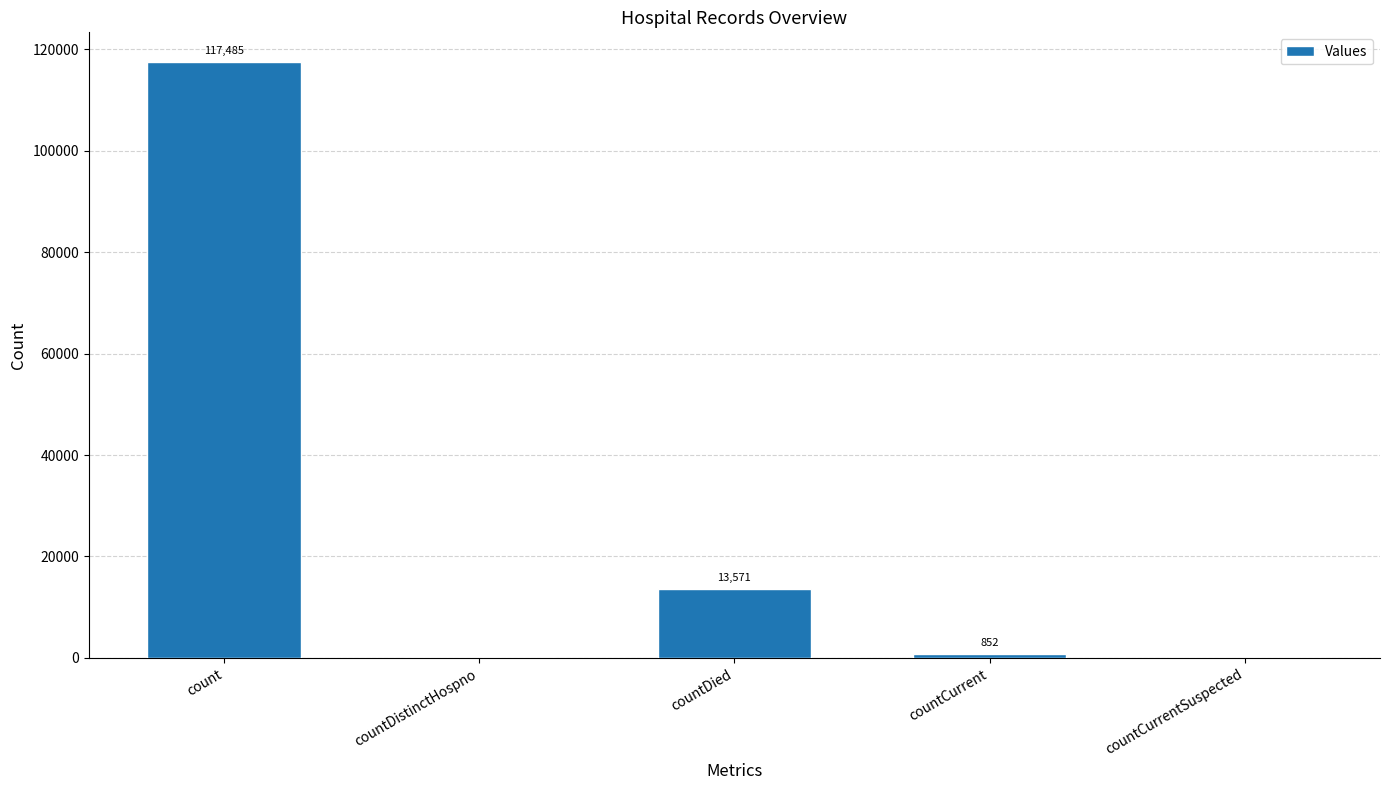

Between countDistinctHospno and countCurrent, which is larger?

countCurrent